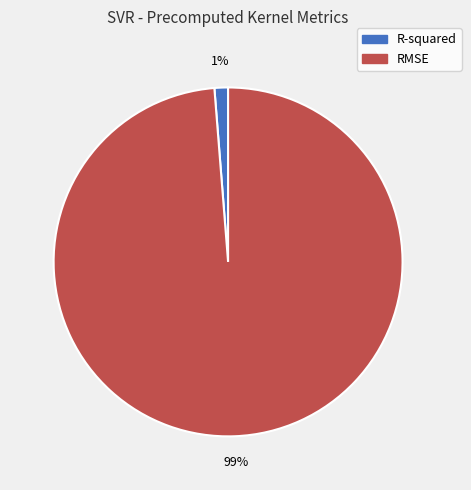

Rank the categories by value from lowest to highest.

R-squared, RMSE